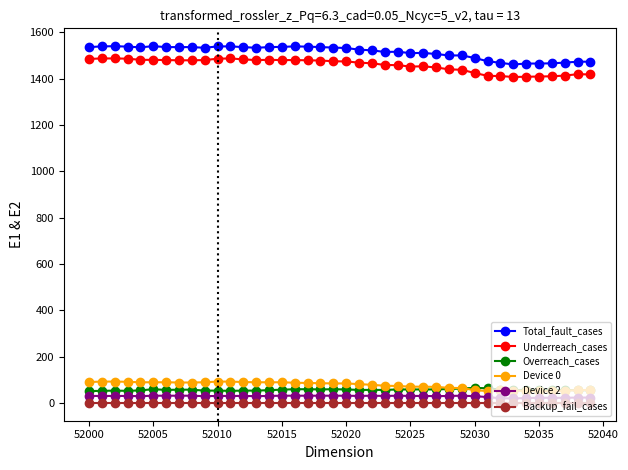

True or false: Total_fault_cases and Overreach_cases cross at least once.

False